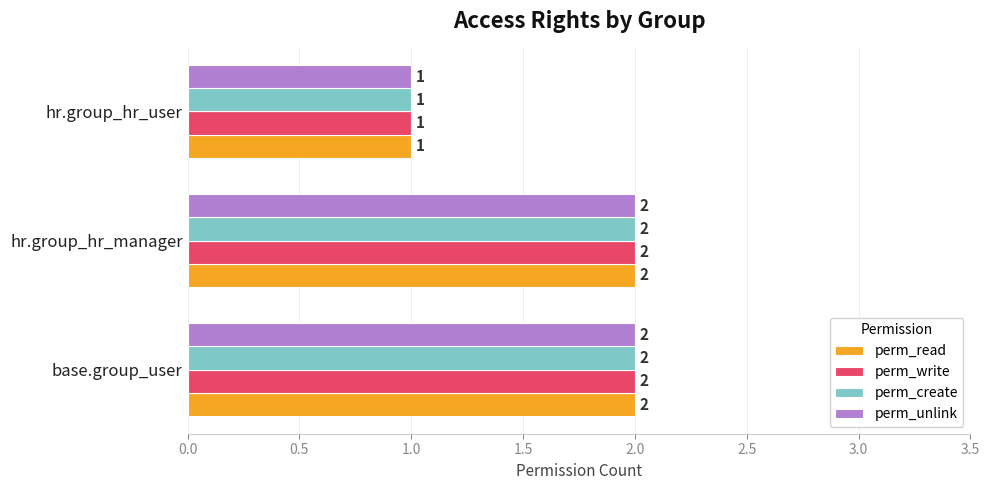

Is it true that perm_read equals 2 at hr.group_hr_manager?

True